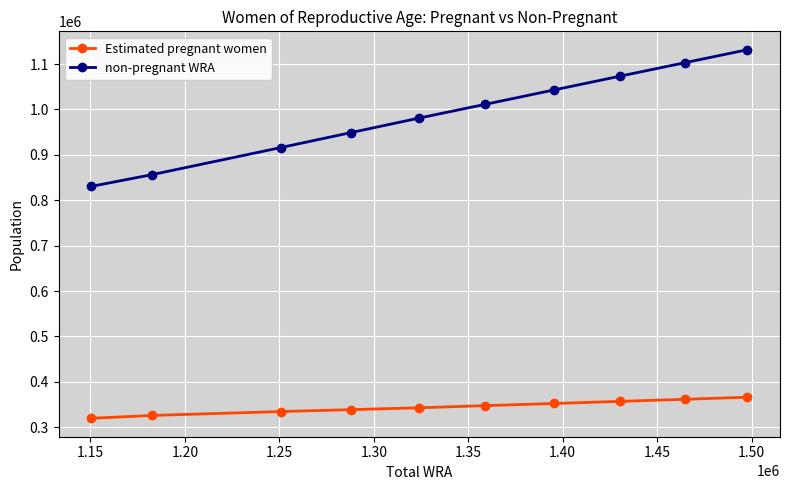

What is the value of the Estimated pregnant women point at the 6th from the left?

347736.5